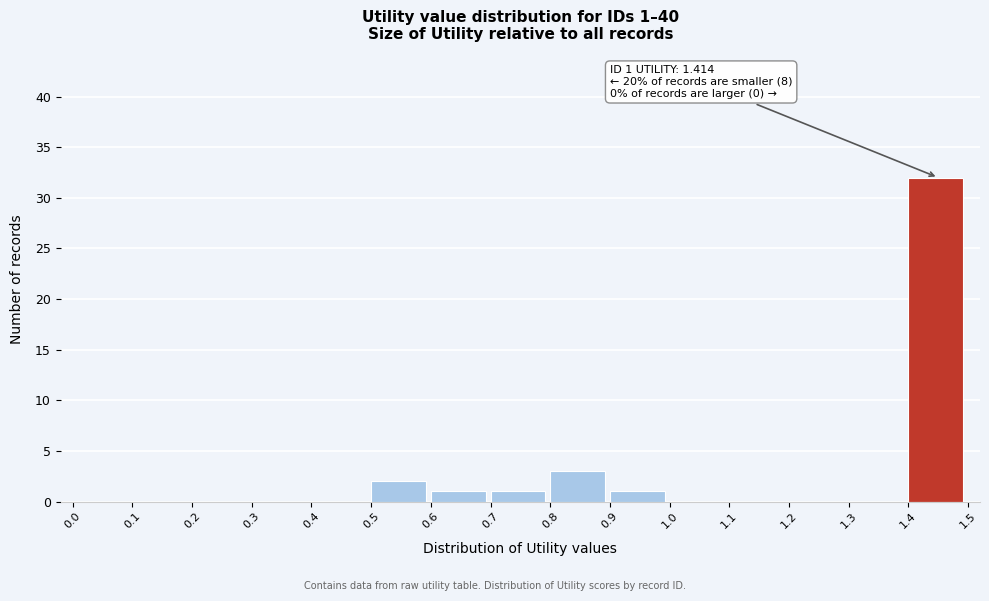

Over which range of the x-axis is the bar tallest?

1.4 to 1.5